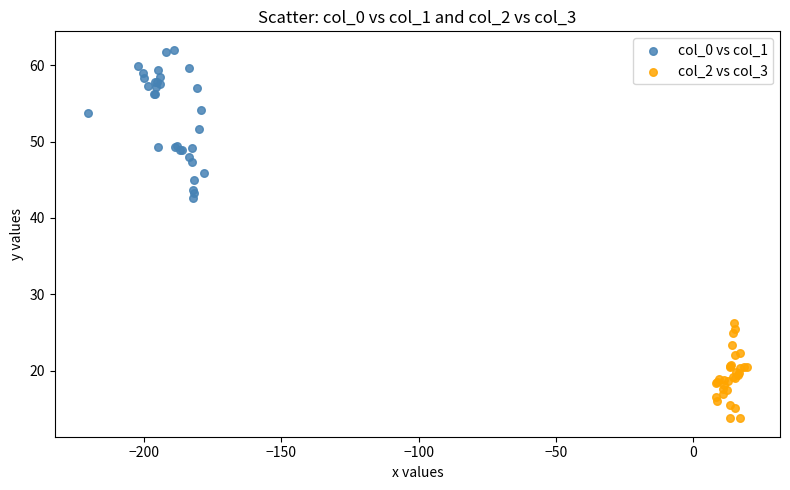

What are all the series names shown in the legend?

col_0 vs col_1, col_2 vs col_3